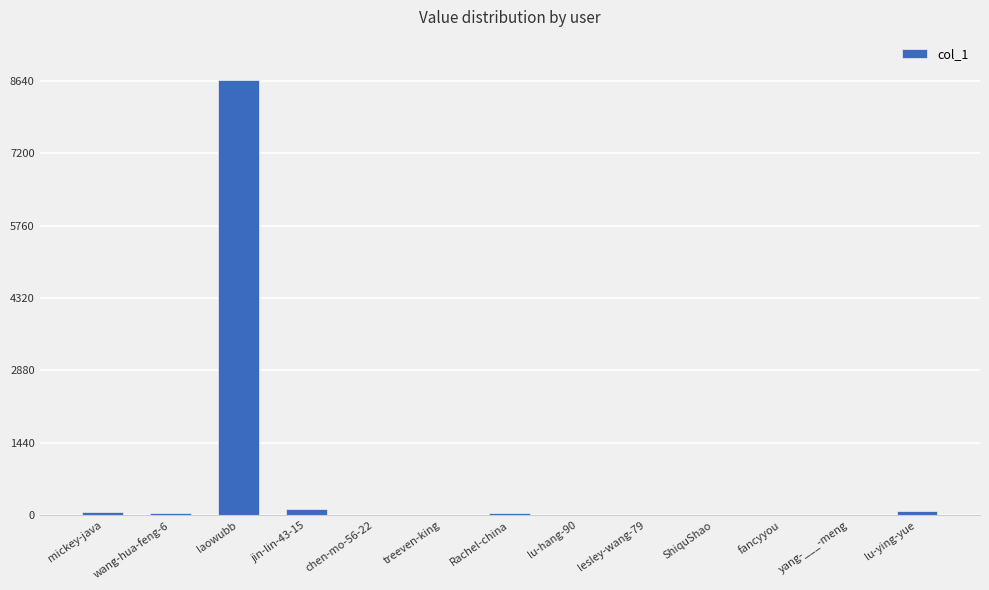

Which label corresponds to the largest value in the chart?

laowubb